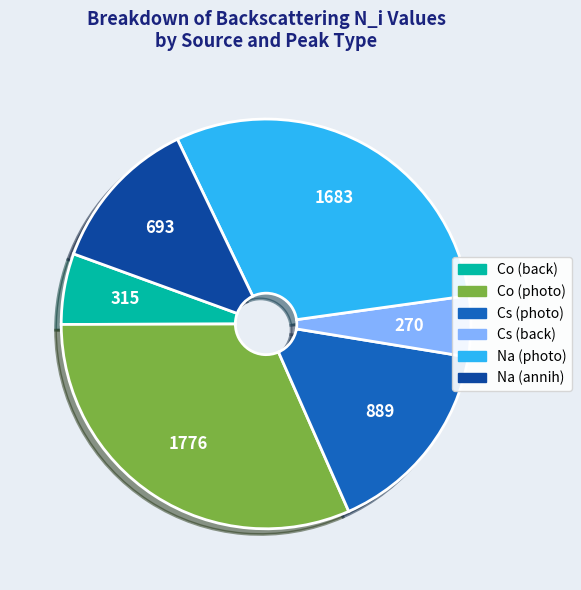

Is there any slice that represents more than half of the pie?

No